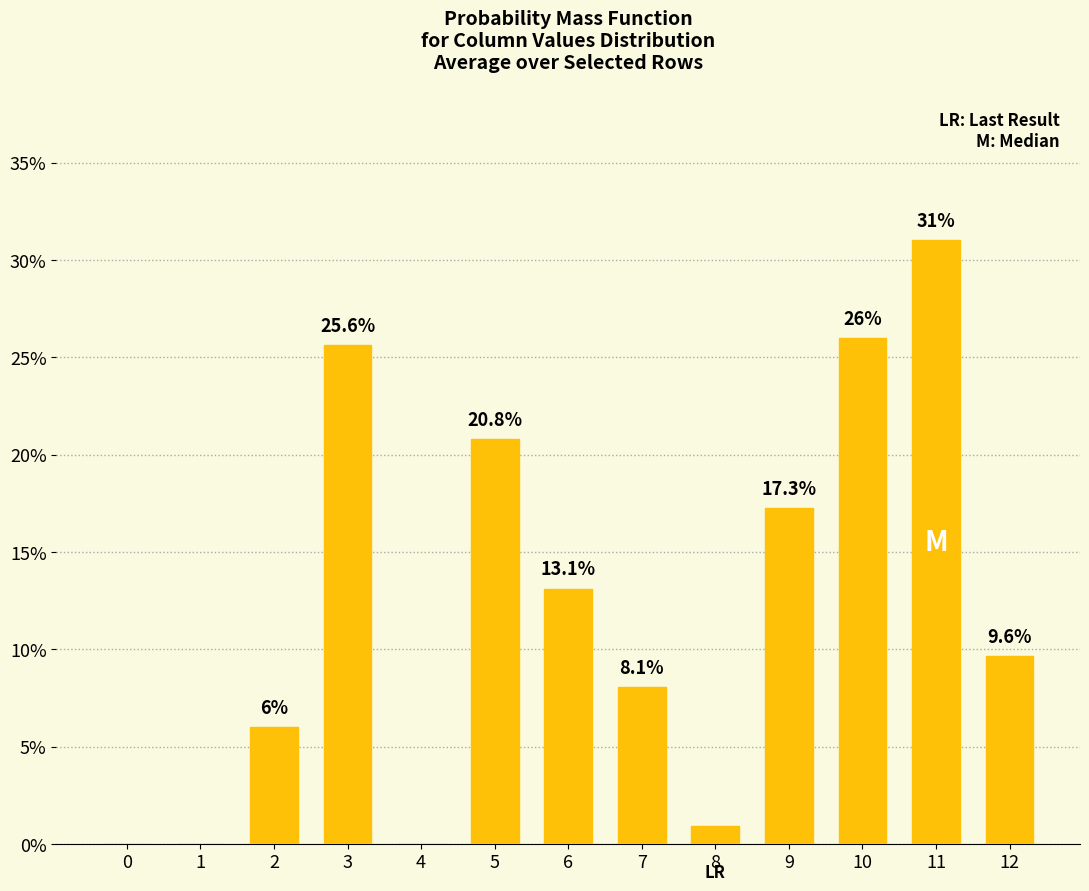

Are the bars horizontal?

No